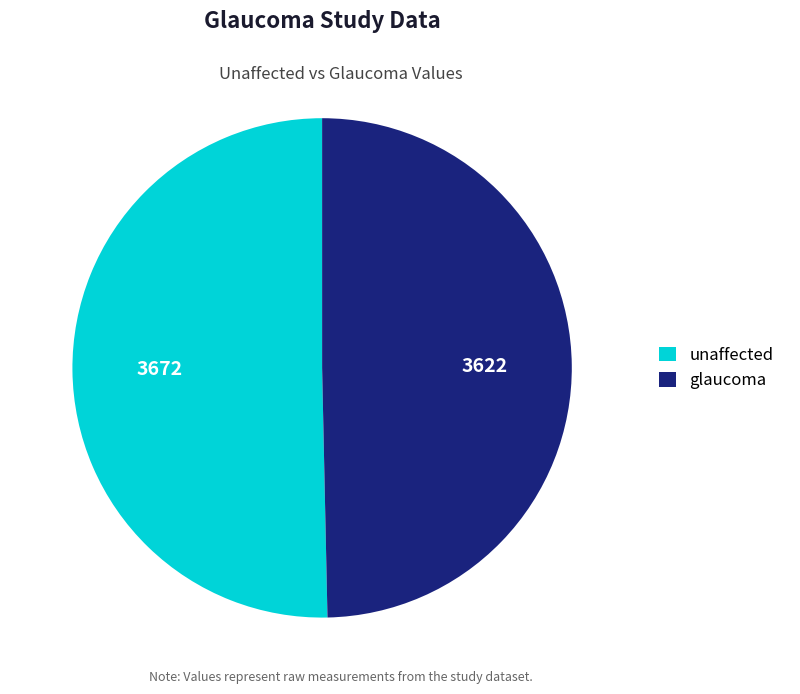

Does any single category account for the majority?

Yes